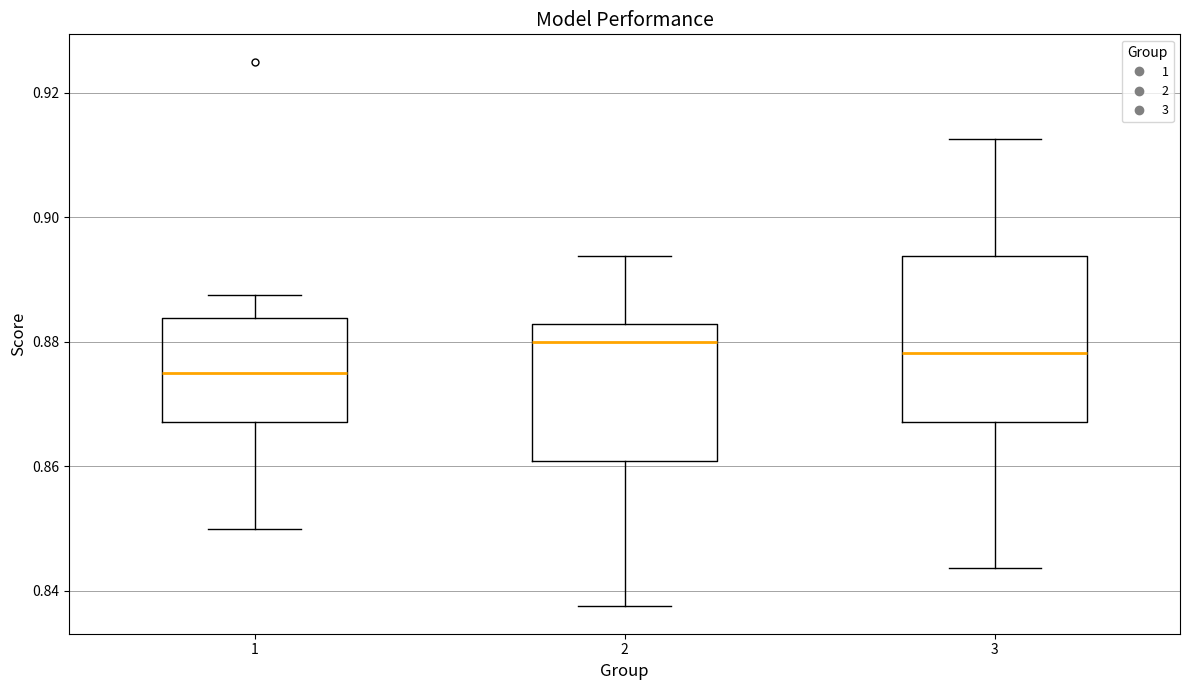

Which box's median line is the lowest?

1